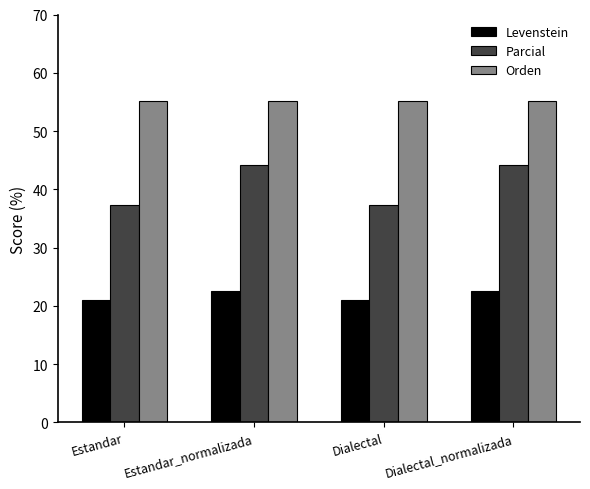

What is the label of the 1st bar from the right?

Dialectal_normalizada